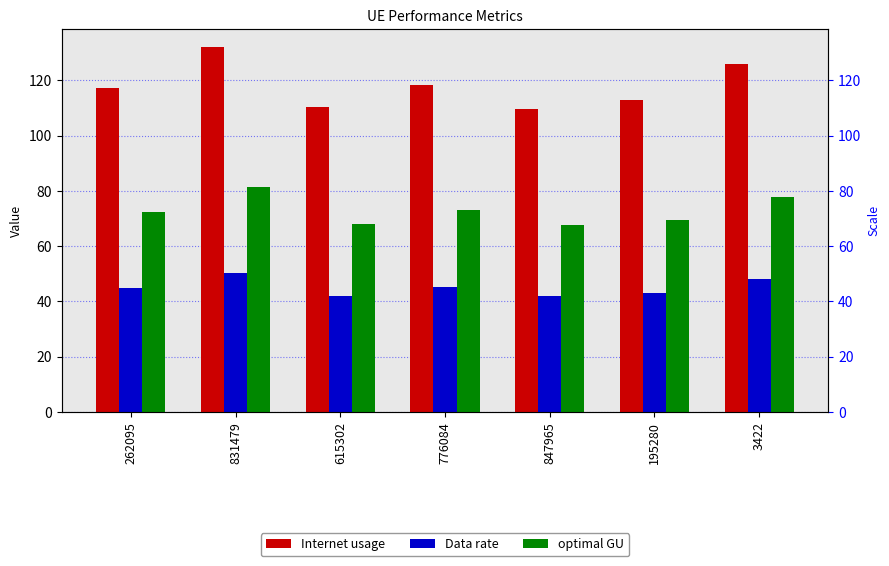

Read the Data rate value at 3422.

48.0